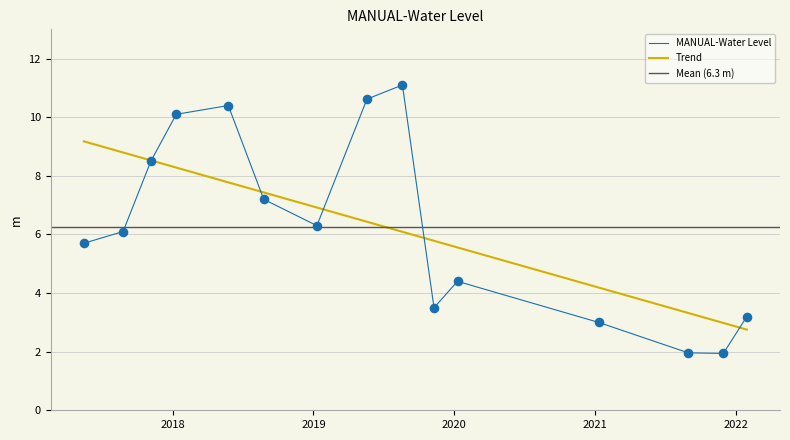

Between 2019-05-20 and 2019-11-10, which is larger?

2019-05-20